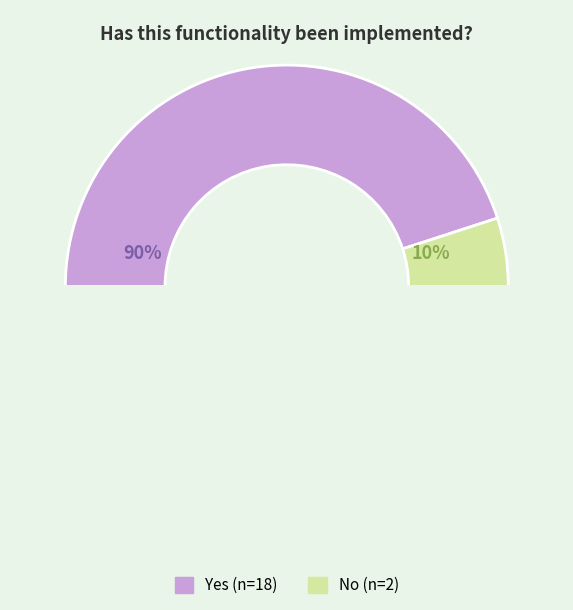

How many segments does this pie chart have?

3